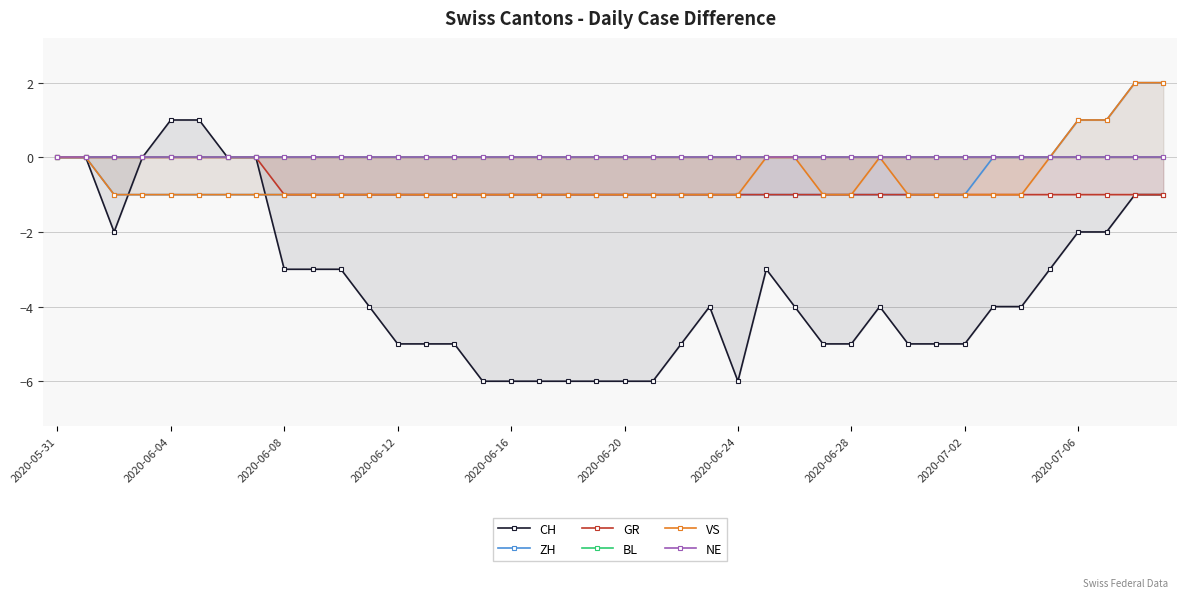

What is the sum of all CH values?

-138